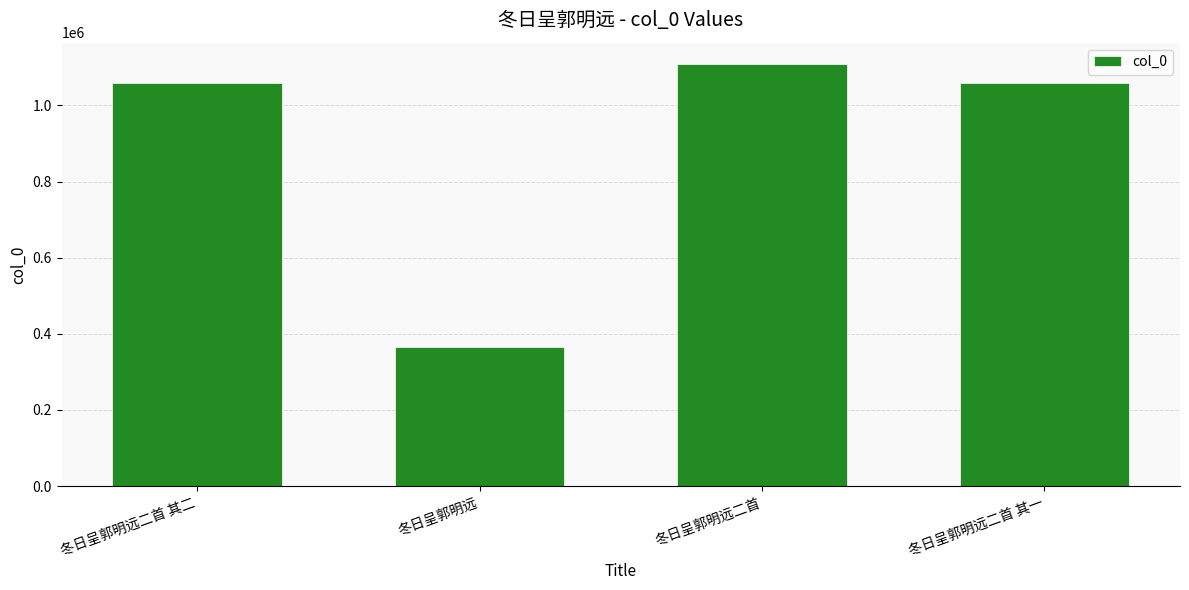

What is the minimum value shown in the chart?

364714